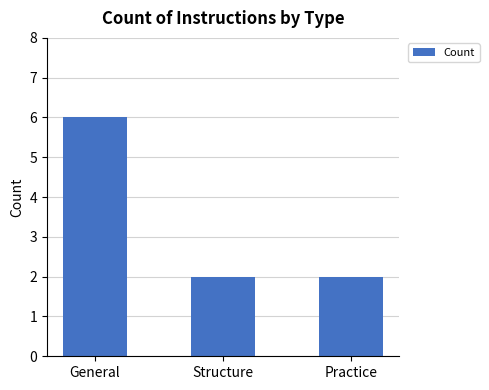

What is the average value?

3